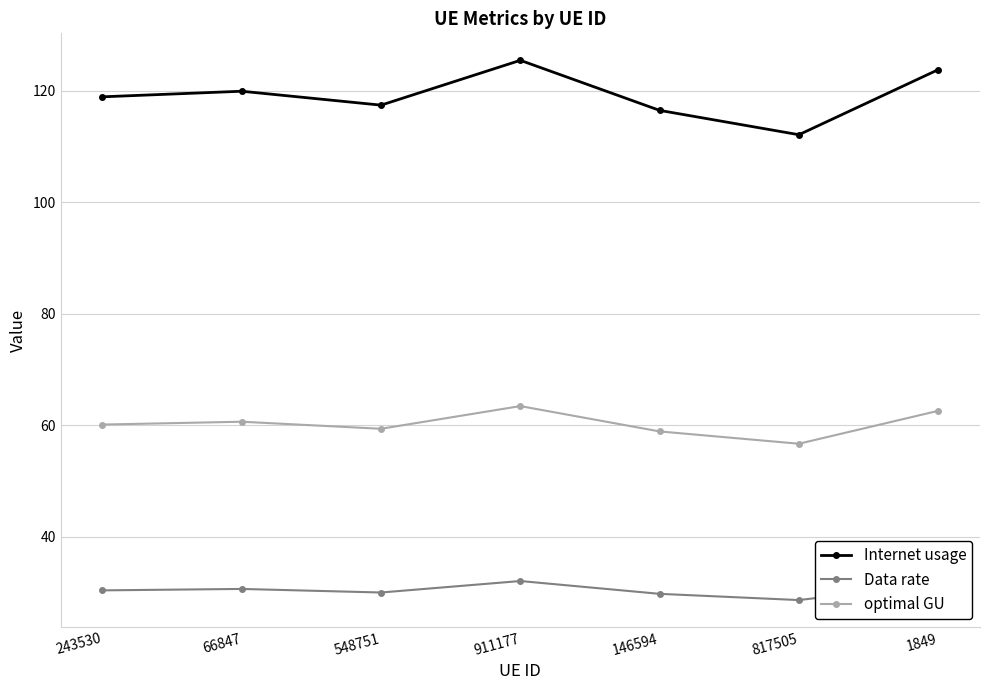

True or false: optimal GU and Internet usage cross at least once.

False